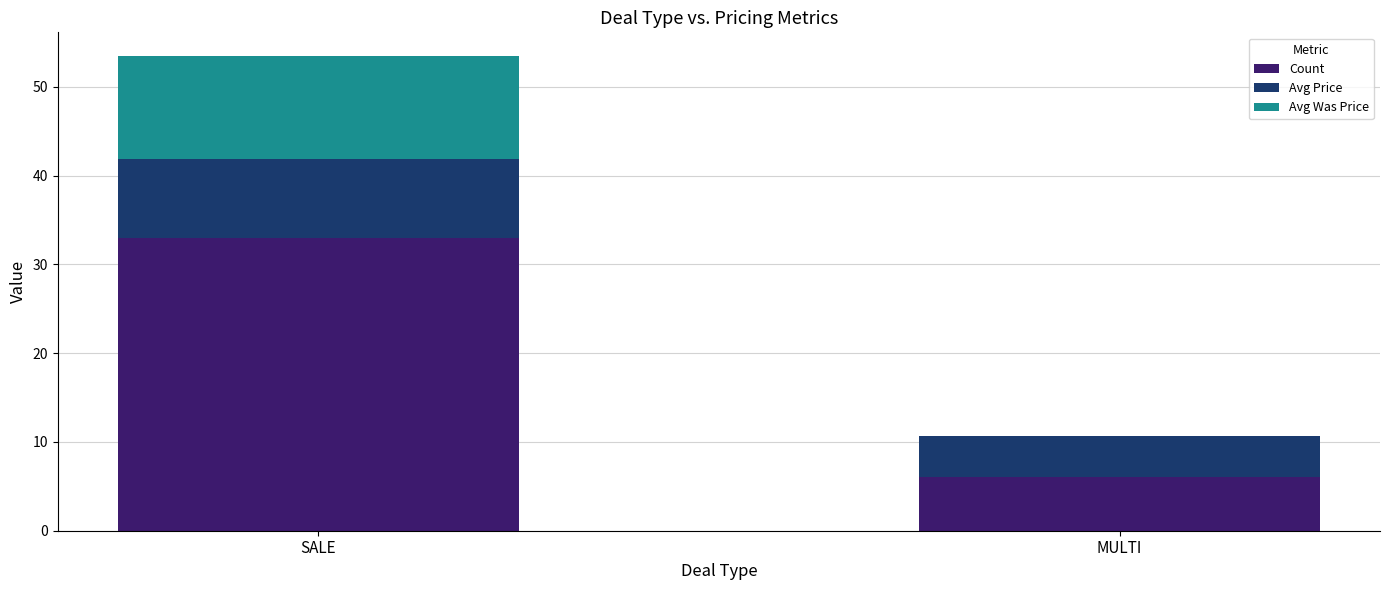

Is it true that Count equals 33.0 at SALE?

True